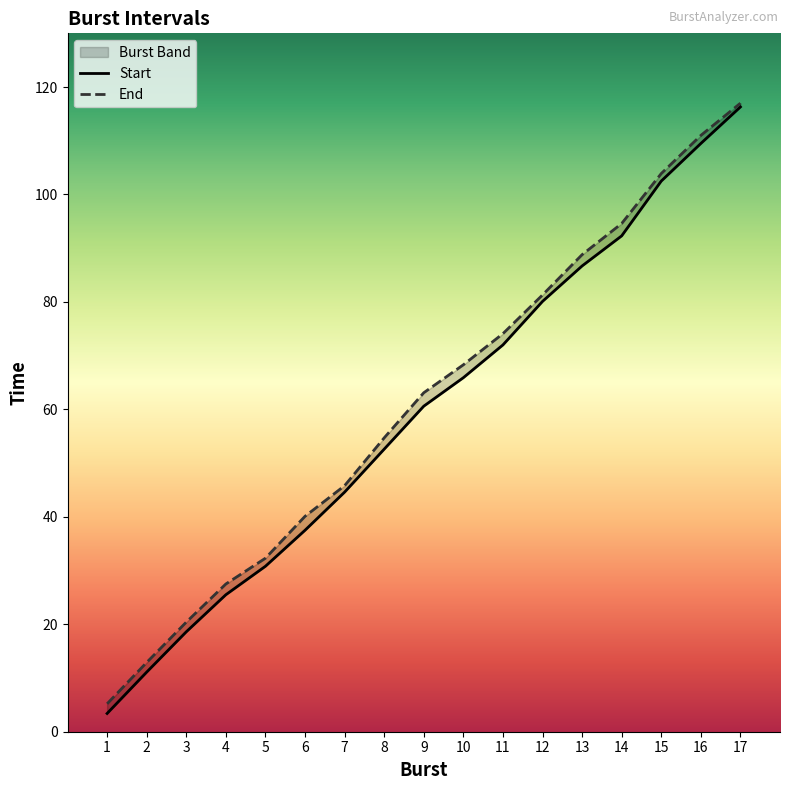

Which series has the largest total across all categories?

End